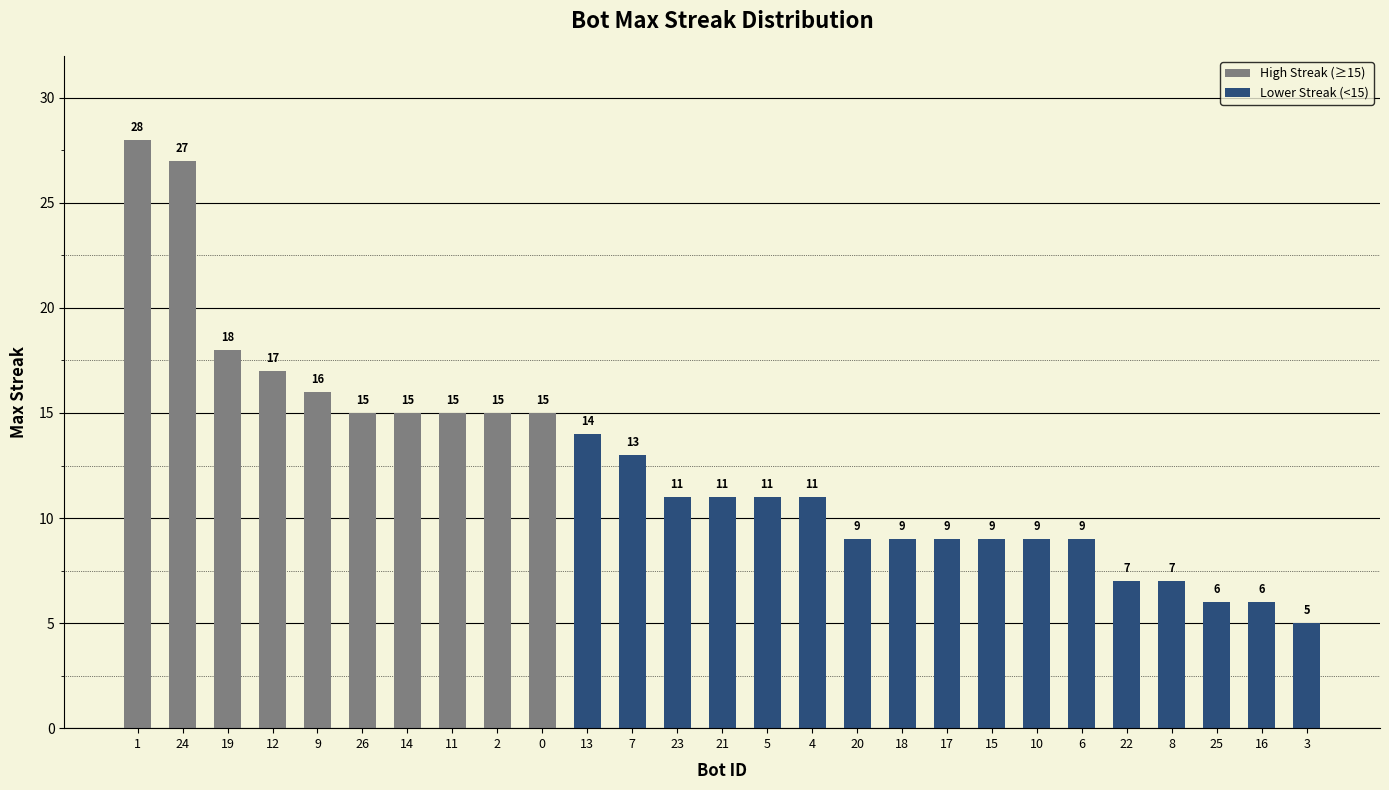

What position from the right is 26?

22